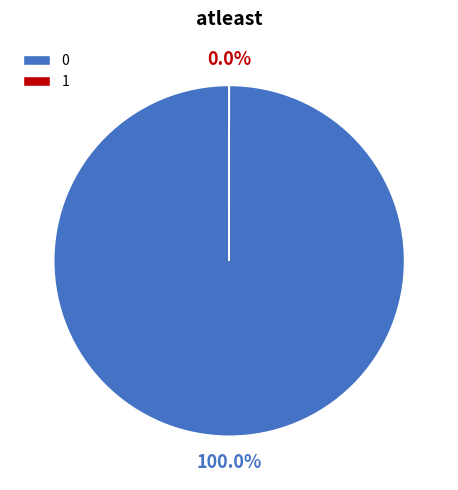

Is 0 the majority of the pie?

Yes